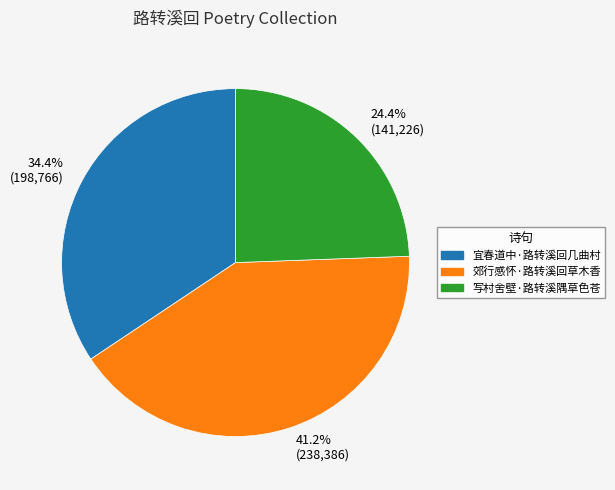

Which category has the biggest portion of the pie?

41.2% (238,386)